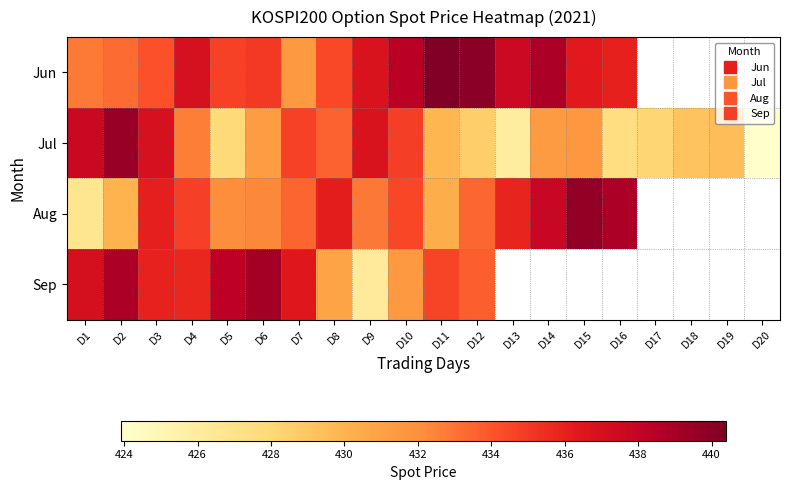

What is the highest value of the Sep series?

439.1